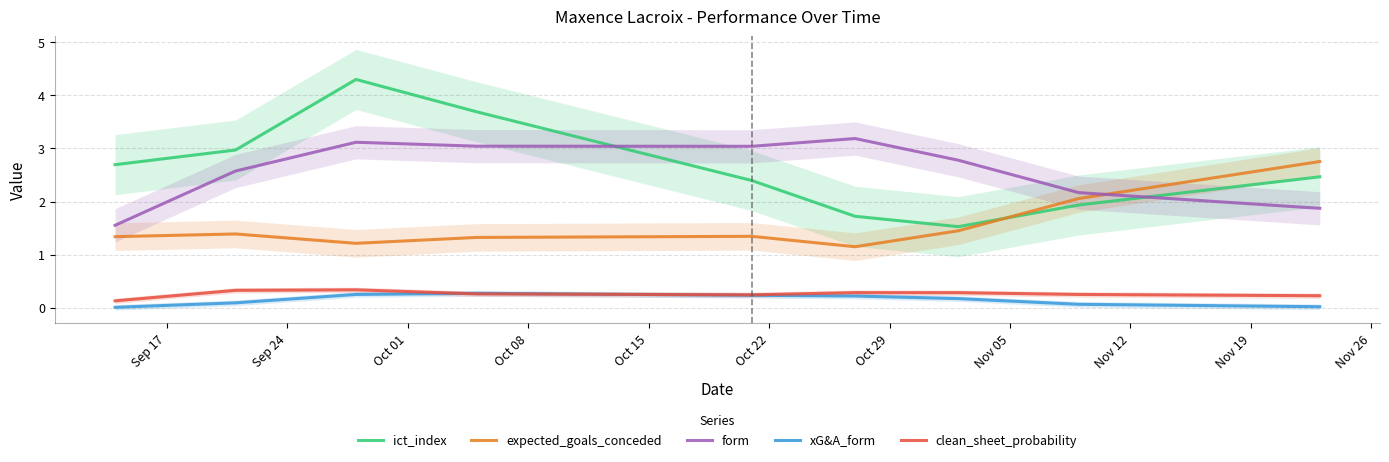

How many values in the ict_index series are below 2?

3